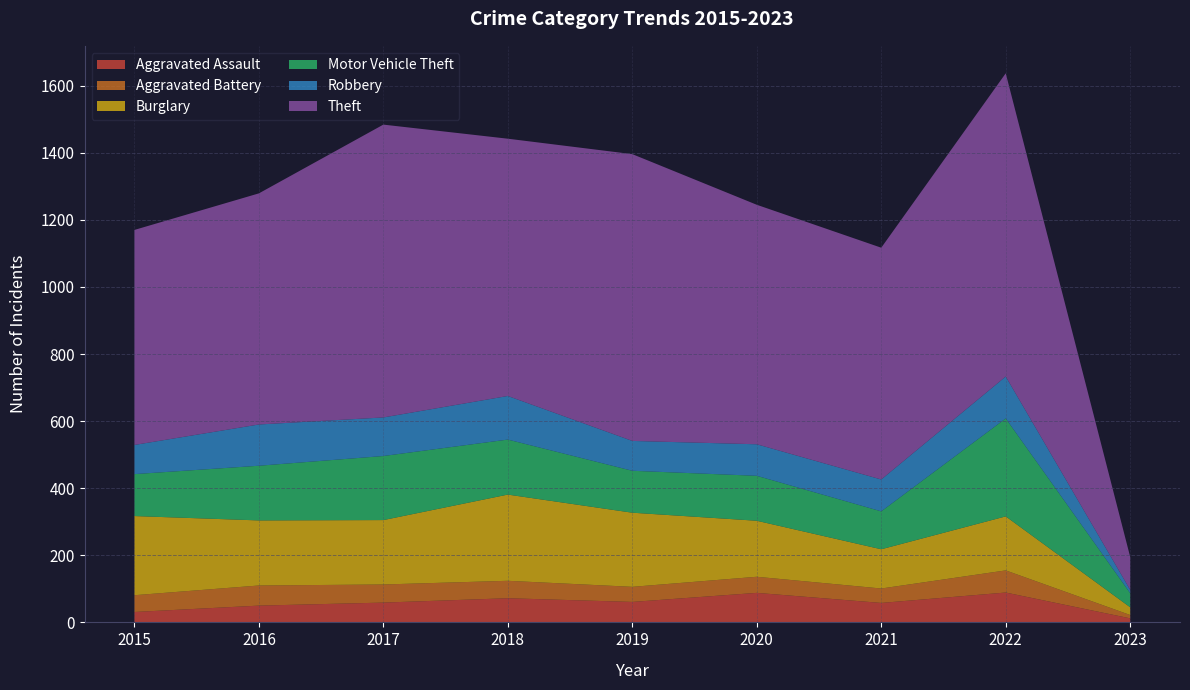

Reading left to right, list all the values displayed in this chart.

Aggravated Assault: 31	50	59	72	61	88	58	89	12
Aggravated Battery: 50	60	54	52	45	48	43	66	10
Burglary: 236	194	192	257	221	167	117	161	23
Motor Vehicle Theft: 125	163	191	164	125	134	113	292	42
Robbery: 87	123	115	130	89	94	95	125	10
Theft: 641	689	873	767	855	714	691	904	98